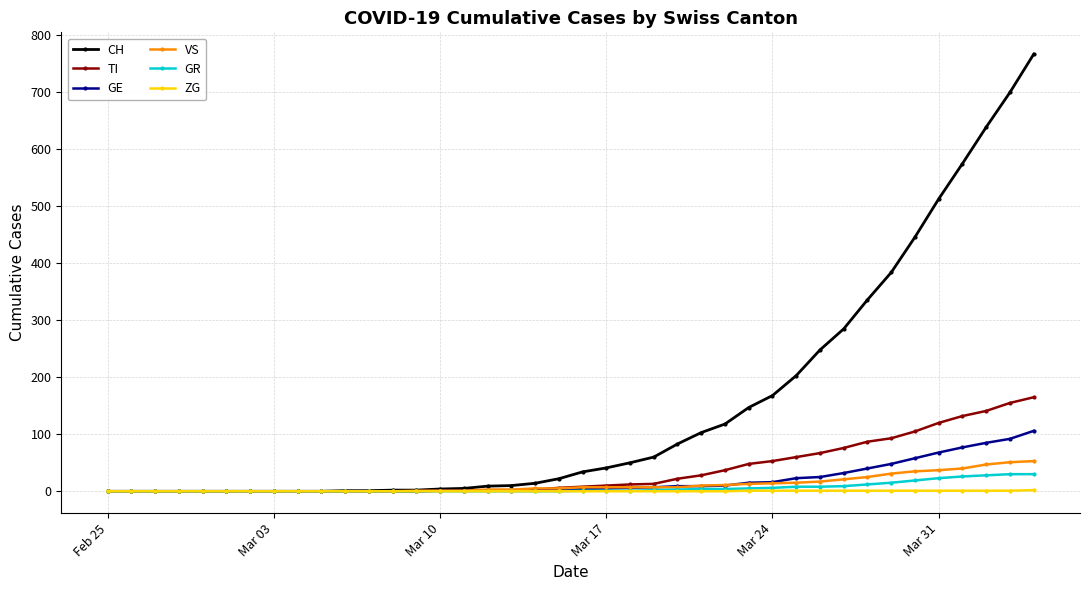

At how many categories does at least one series exceed 352?

7